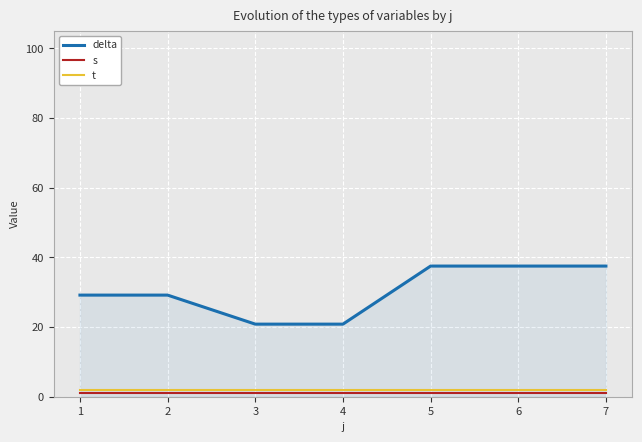

True or false: t and delta intersect in this chart.

False